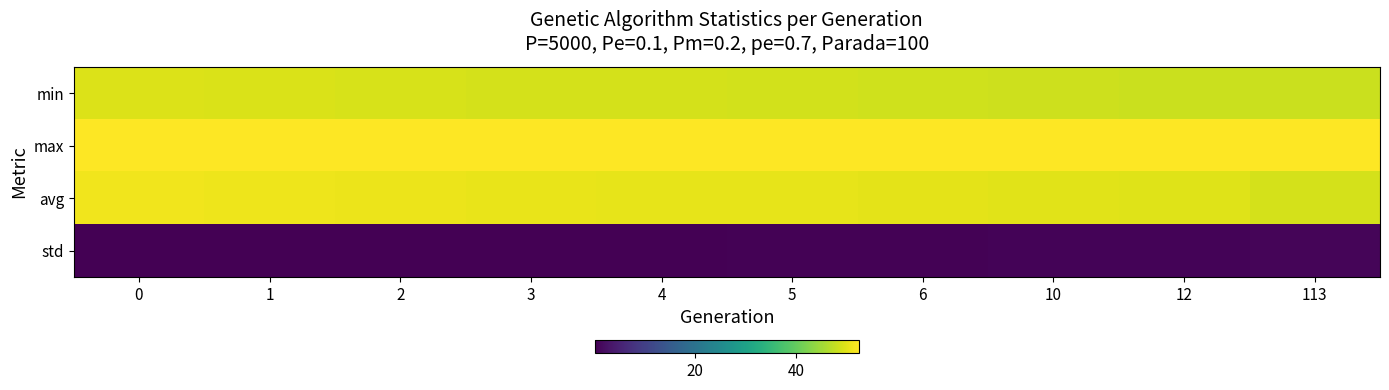

Rank the series at 3 from highest to lowest value.

max, avg, min, std